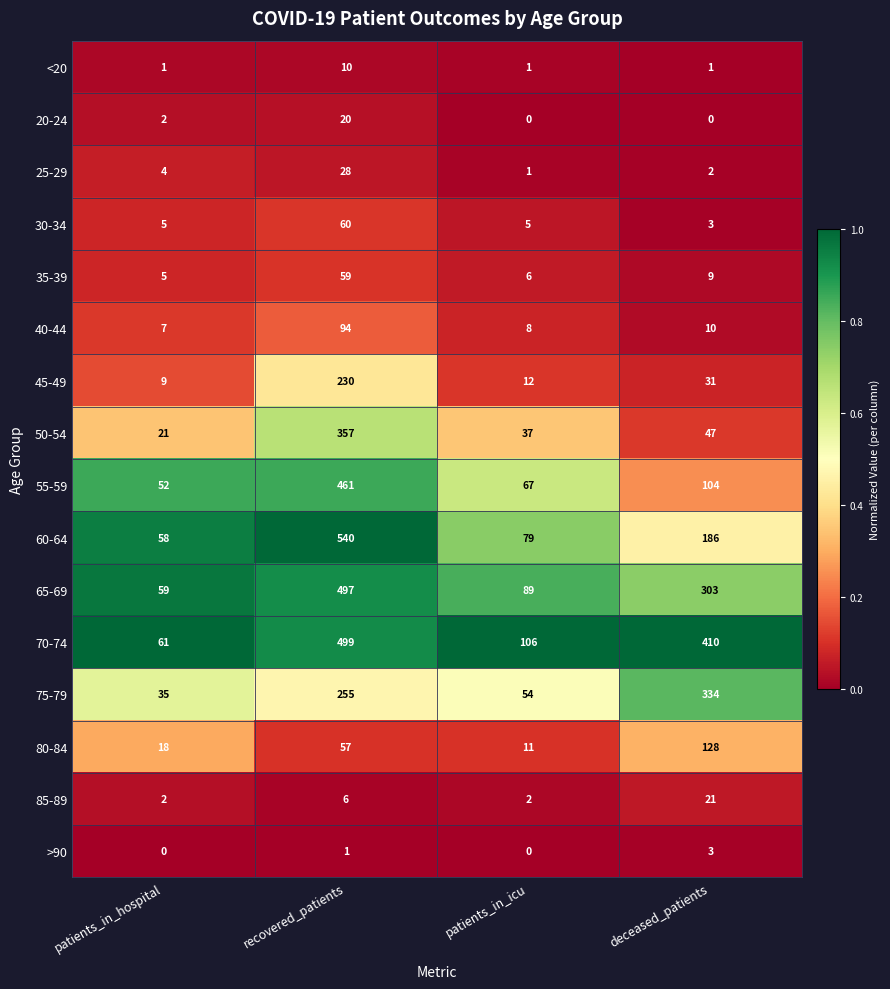

Which series changed the most between patients_in_hospital and patients_in_icu?

70-74